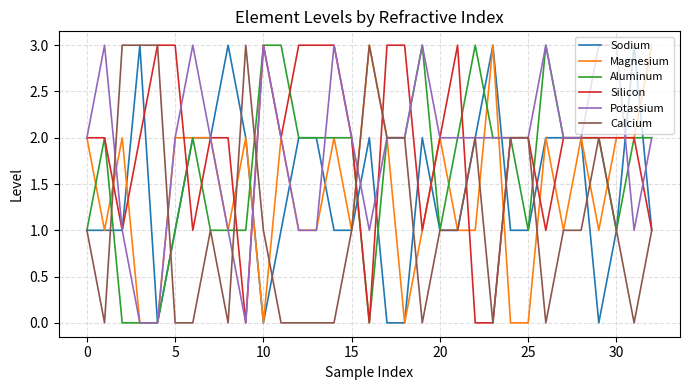

What is the greatest value displayed?

3